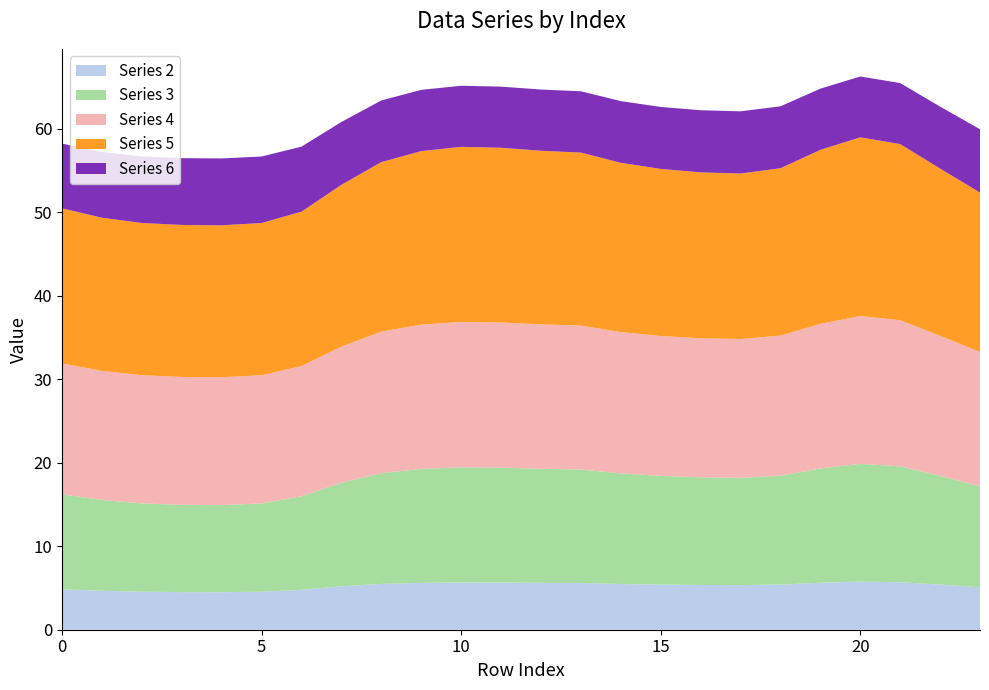

Reading left to right, extract all data points from this chart.

Series 2: 4.8	4.7	4.6	4.5	4.5	4.6	4.8	5.2	5.5	5.6	5.7	5.6	5.6	5.6	5.5	5.4	5.4	5.3	5.4	5.6	5.8	5.7	5.4	5.1
Series 3: 11.4	10.9	10.6	10.4	10.4	10.6	11.2	12.4	13.3	13.6	13.8	13.8	13.7	13.6	13.2	13.0	12.9	12.8	13.0	13.7	14.1	13.9	13.0	12.1
Series 4: 15.7	15.5	15.4	15.3	15.3	15.4	15.6	16.3	17.0	17.3	17.4	17.4	17.3	17.2	16.9	16.8	16.7	16.6	16.8	17.3	17.7	17.5	16.8	16.1
Series 5: 18.6	18.3	18.2	18.2	18.2	18.2	18.5	19.4	20.3	20.8	21.0	20.9	20.8	20.7	20.3	20.0	19.9	19.8	20.0	20.8	21.4	21.1	20.0	19.1
Series 6: 7.7	7.9	8.0	8.0	8.0	8.0	7.8	7.5	7.4	7.3	7.3	7.3	7.3	7.3	7.4	7.4	7.4	7.4	7.4	7.3	7.3	7.3	7.4	7.6